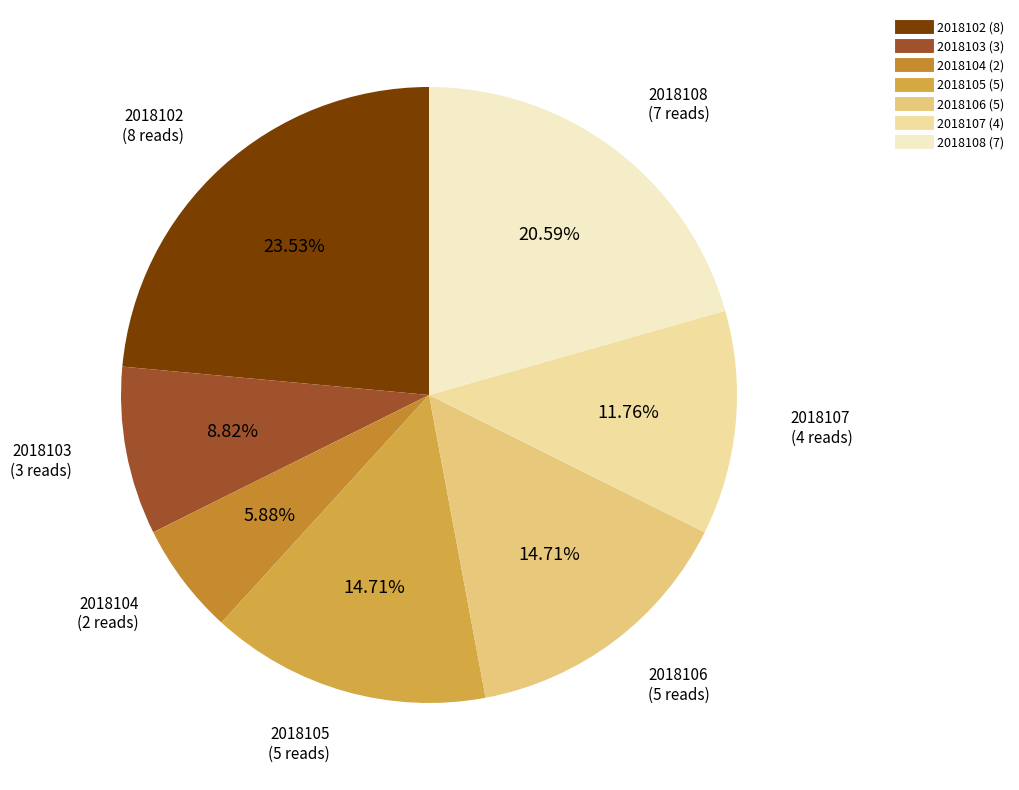

Which category has the biggest portion of the pie?

2018102